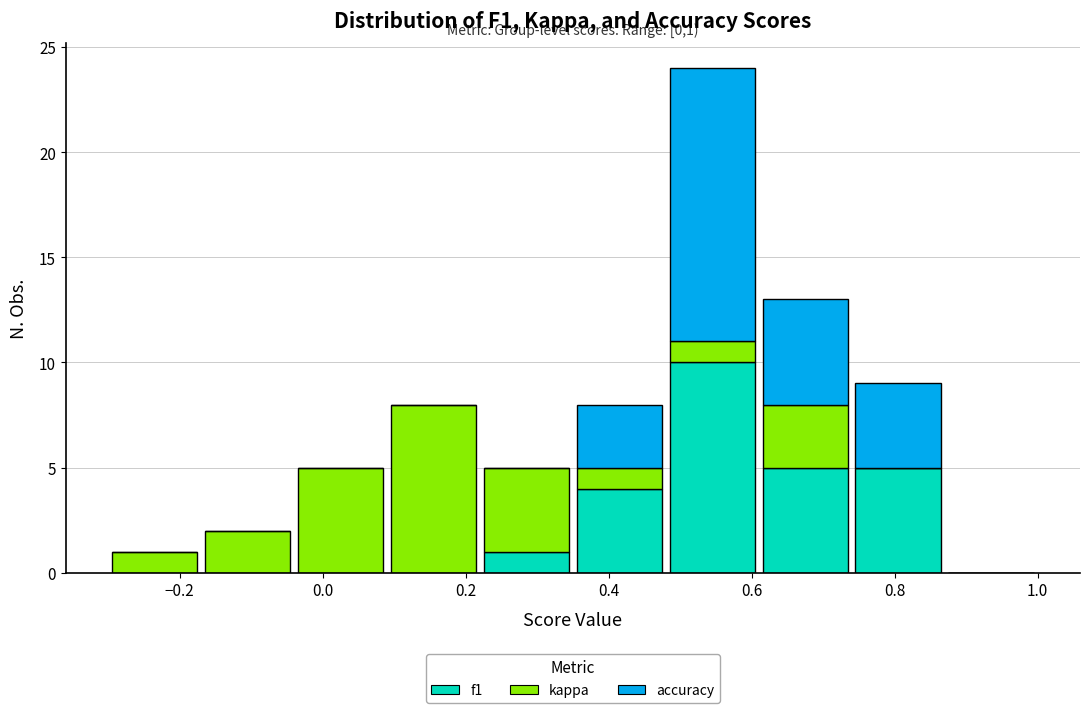

Which range on the x-axis has the tallest stacked bar (by total height)?

0.48 to 0.61